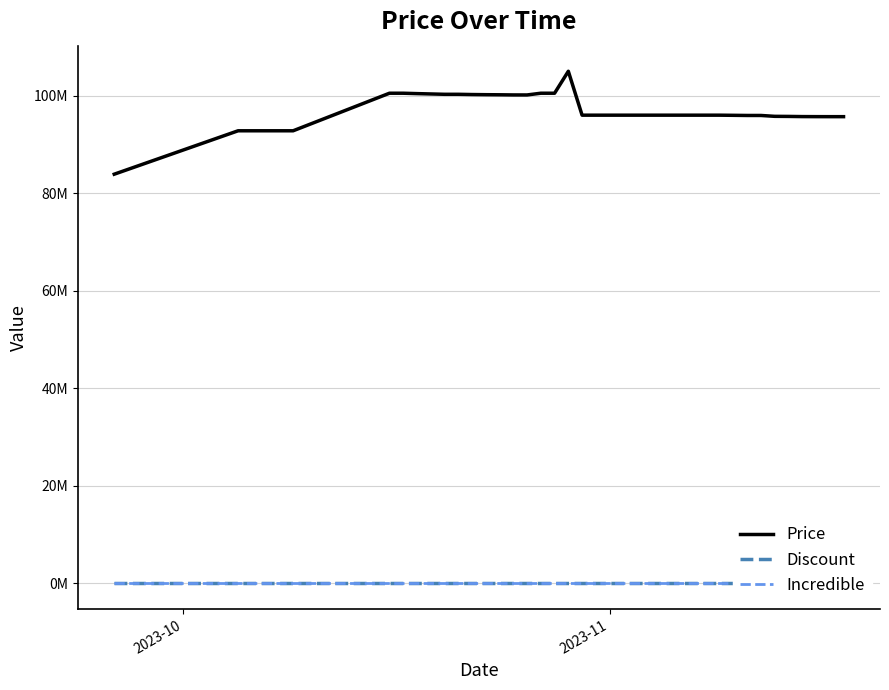

Is the value of Discount at 10 greater than the value of Price at 17?

No